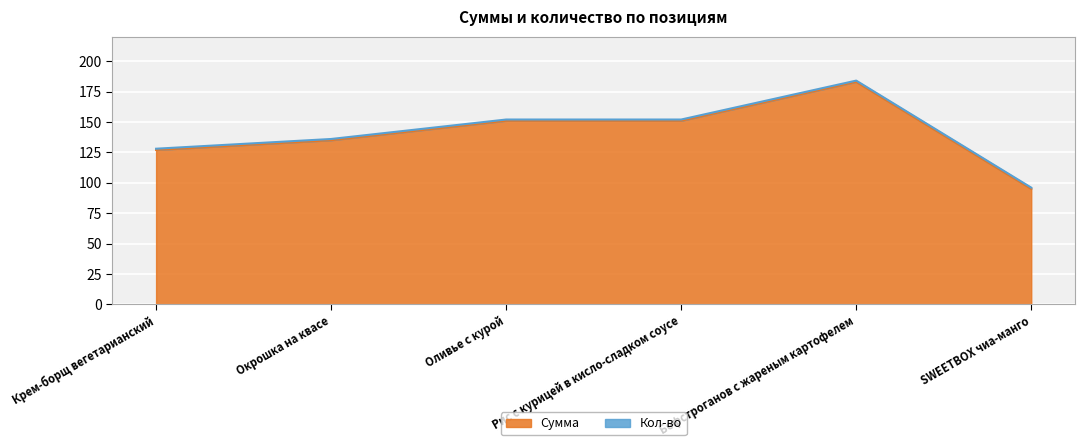

Which has a higher value, SWEETBOX чиа-манго or Оливье с курой?

Оливье с курой